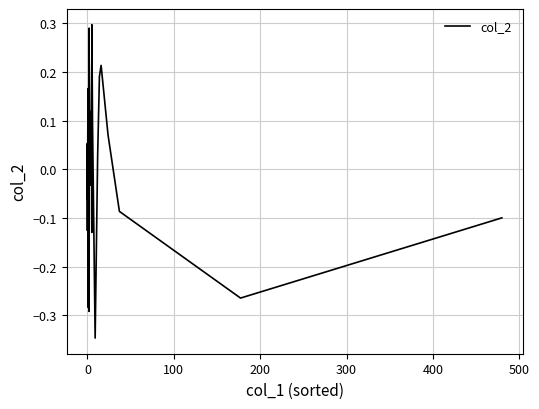

Does the chart have visible grid lines?

Yes